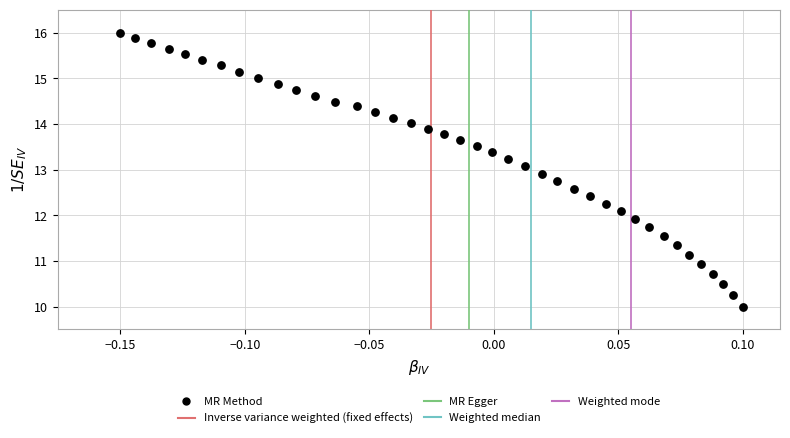

What is the range of Y values (max minus min)?

6.0